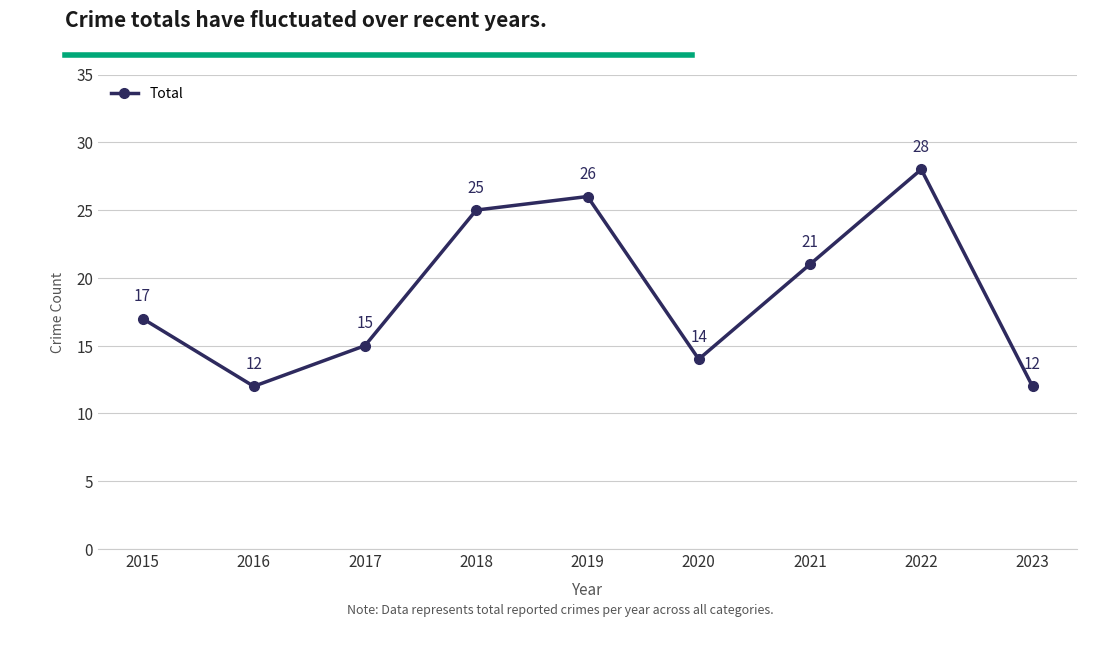

What is the difference between the values at 2015 and 2016?

5